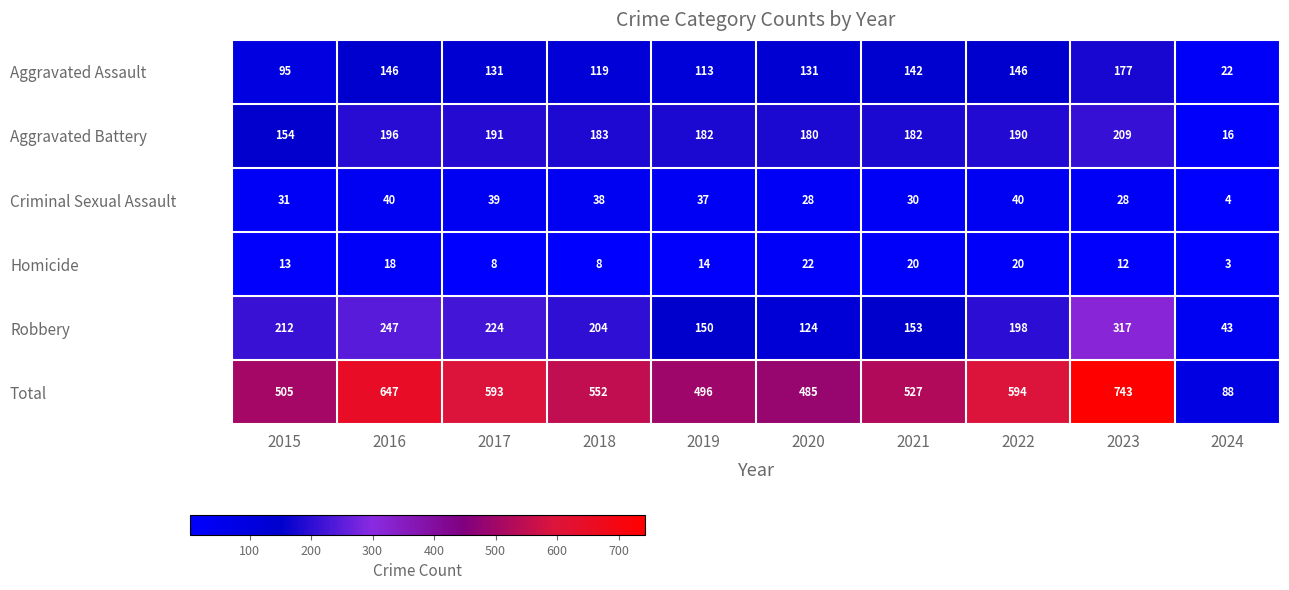

Count the number of data series in this chart.

6